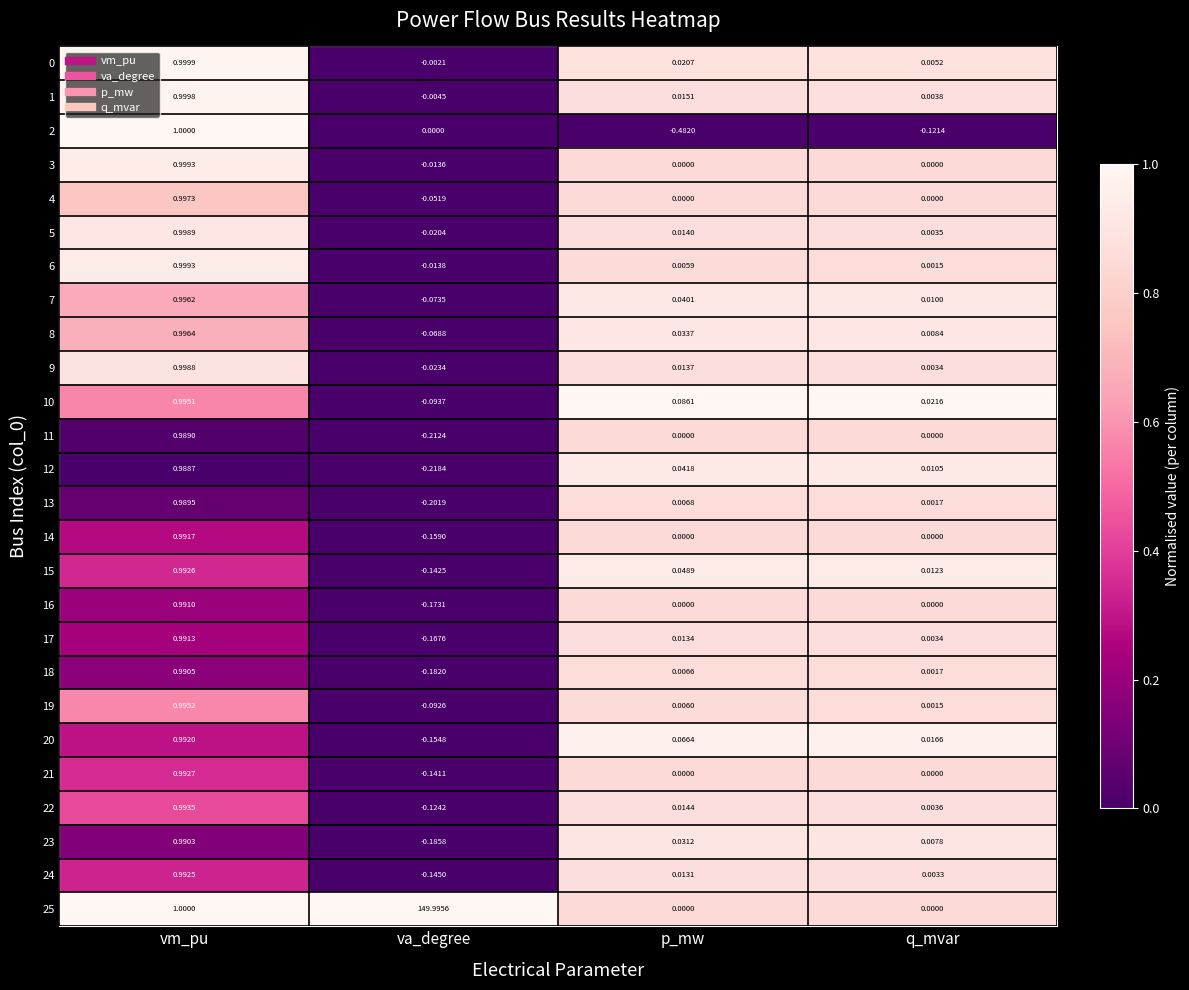

Which series has the largest total across all categories?

25